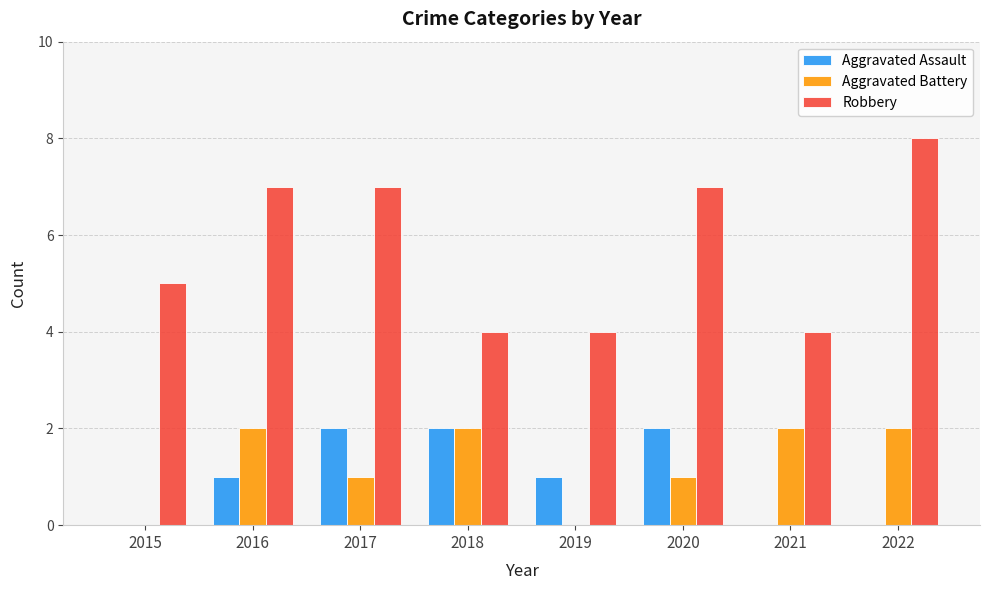

What is the maximum value shown in the chart?

8